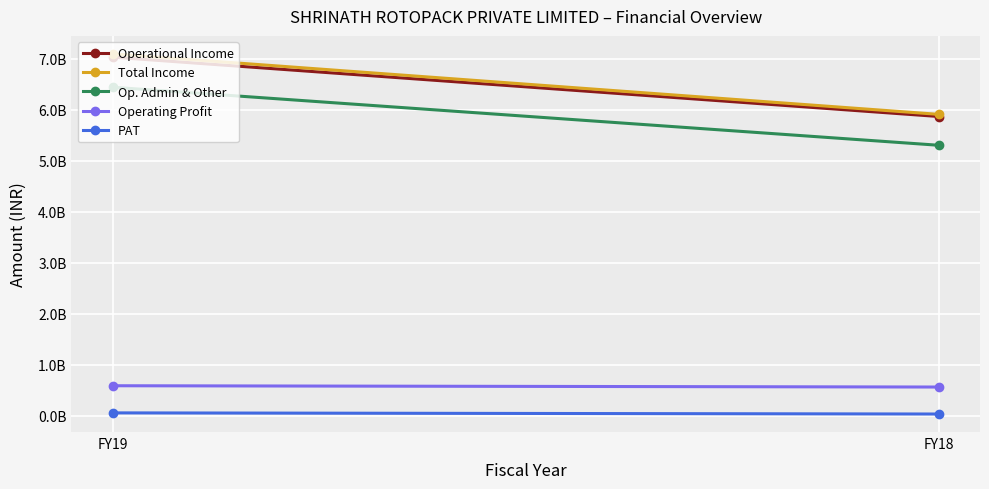

At which category is the sum across all series the highest?

FY19